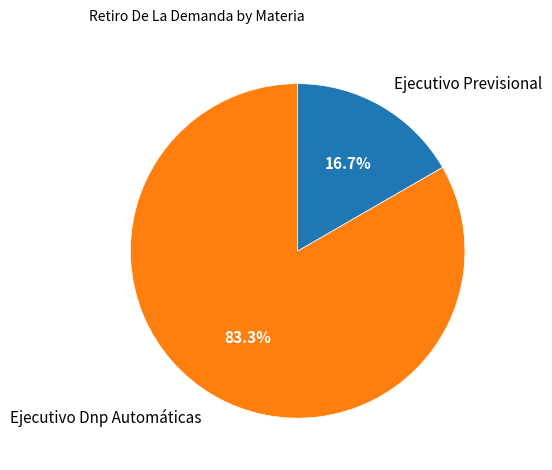

Which has a higher value, Ejecutivo Dnp Automáticas or Ejecutivo Previsional?

Ejecutivo Dnp Automáticas